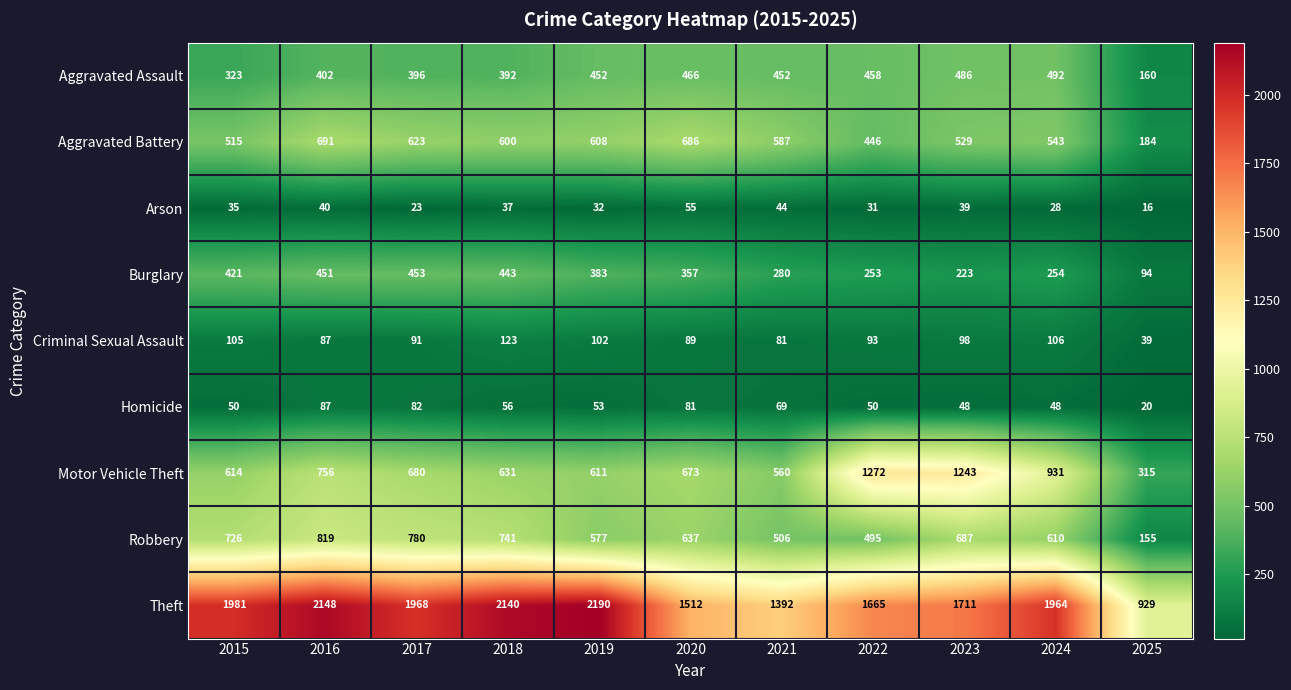

How many distinct data groups are displayed?

9